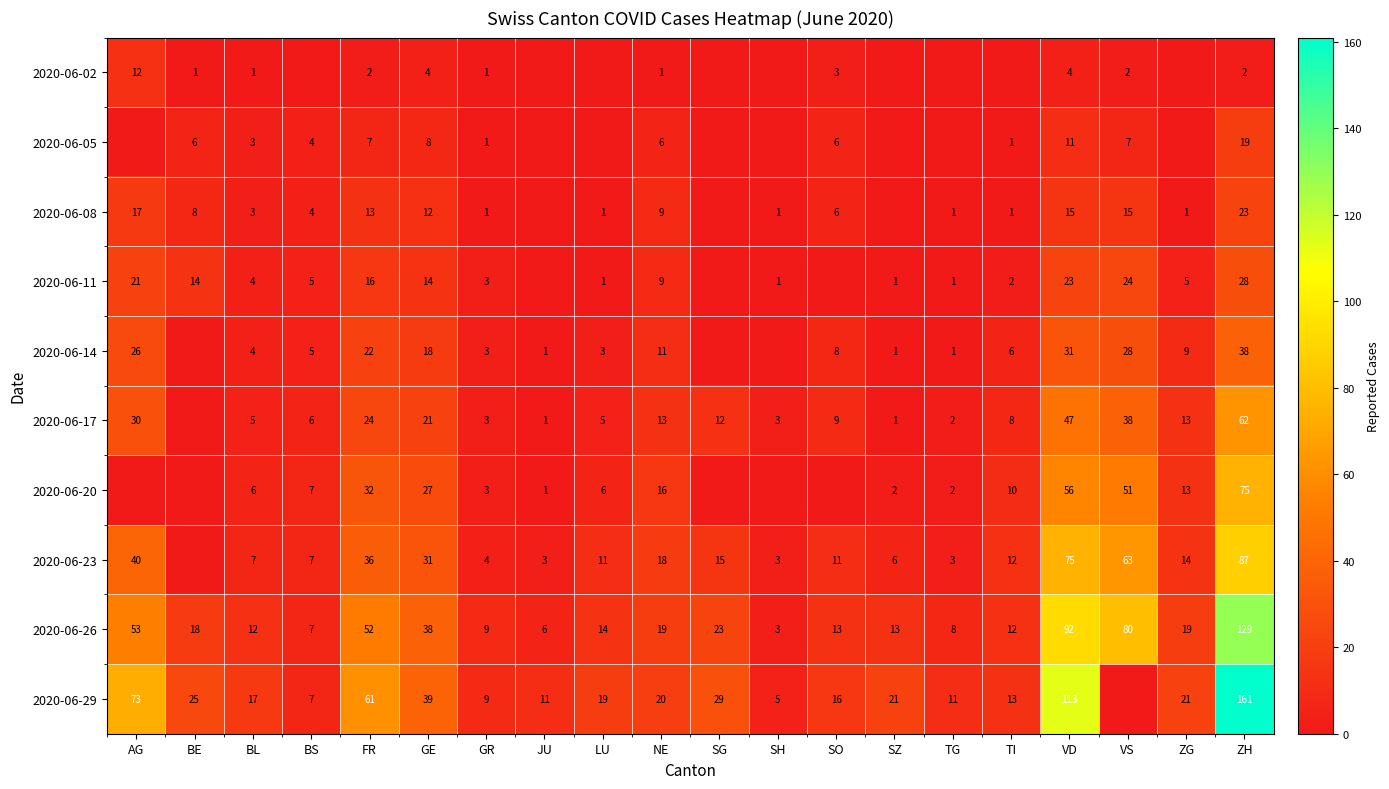

What is the difference between the 2020-06-20 values at LU and NE?

10